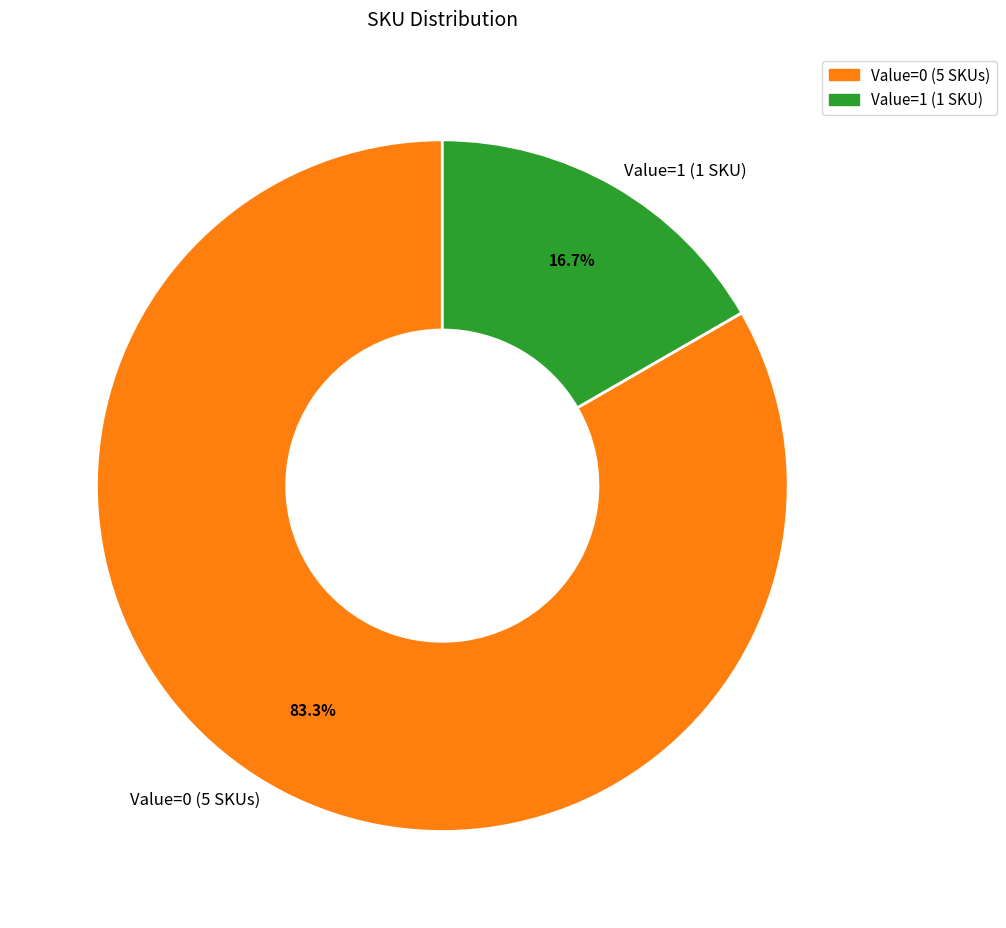

How many slices are in this pie chart?

2